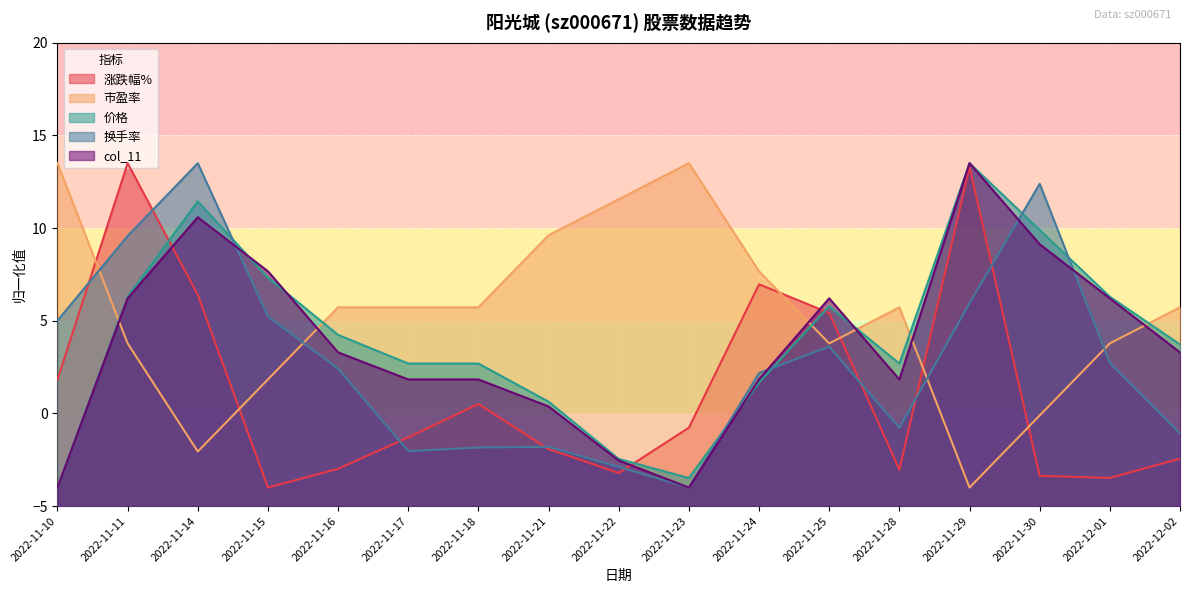

How many data points does each series have?

17